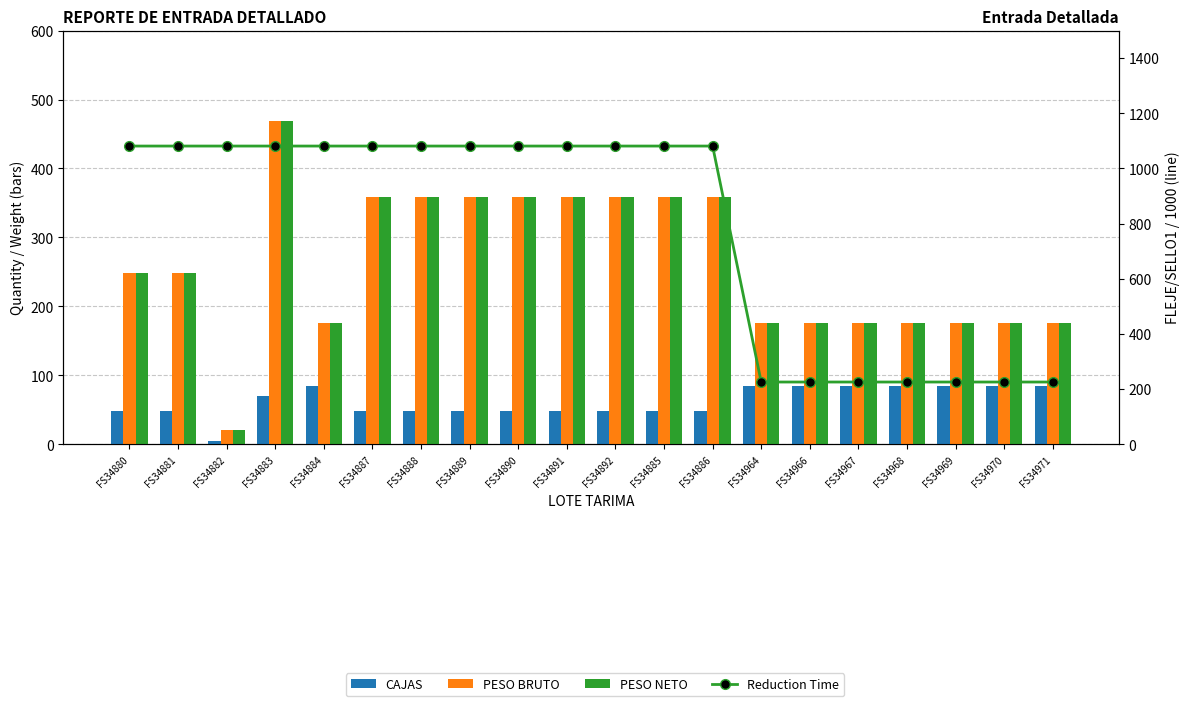

What are all the series names shown in the legend?

CAJAS, PESO BRUTO, PESO NETO, Reduction Time